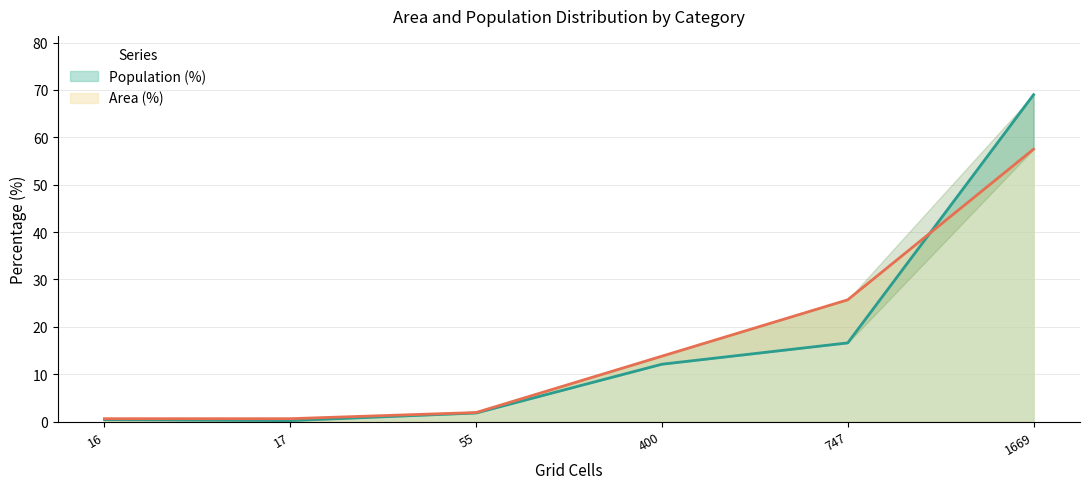

True or false: Population (%) has more than 1 interior local peaks.

False